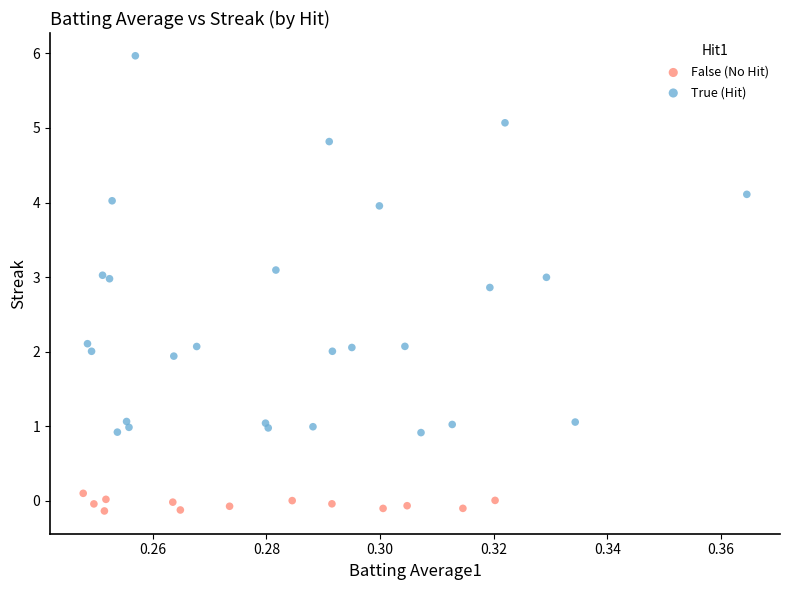

Which series contains the lowest Y value?

False (No Hit)